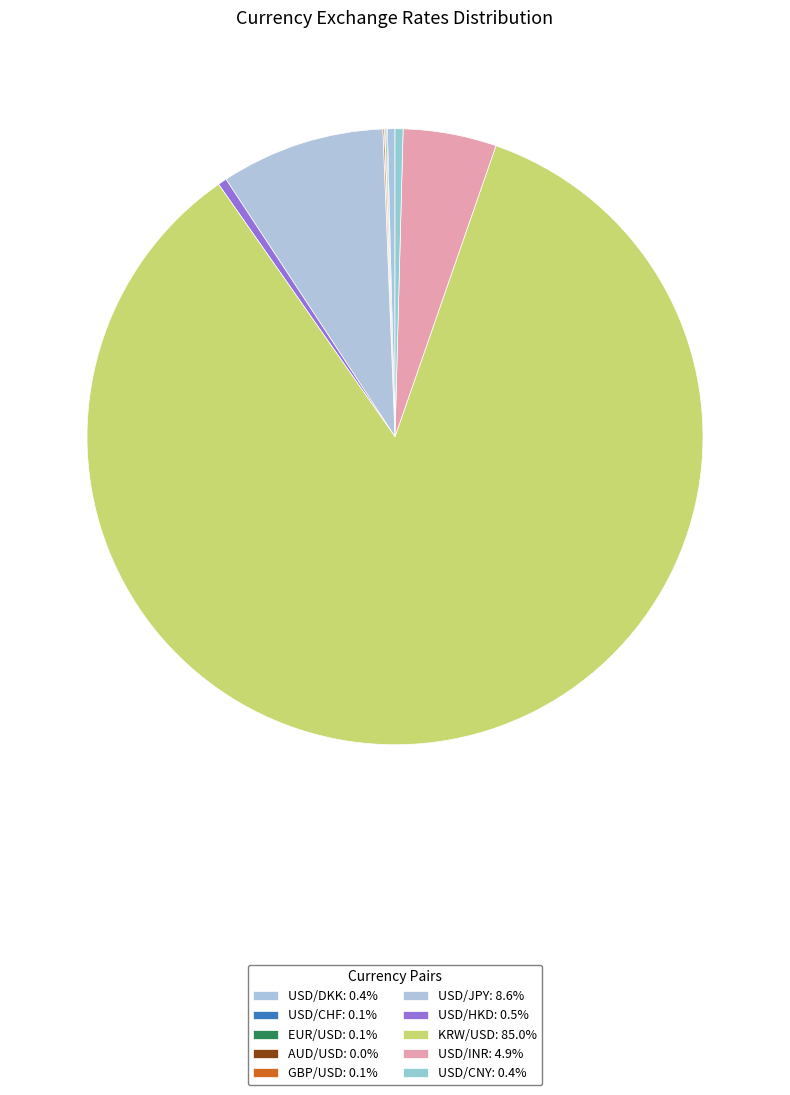

Is KRW/USD the majority of the pie?

Yes